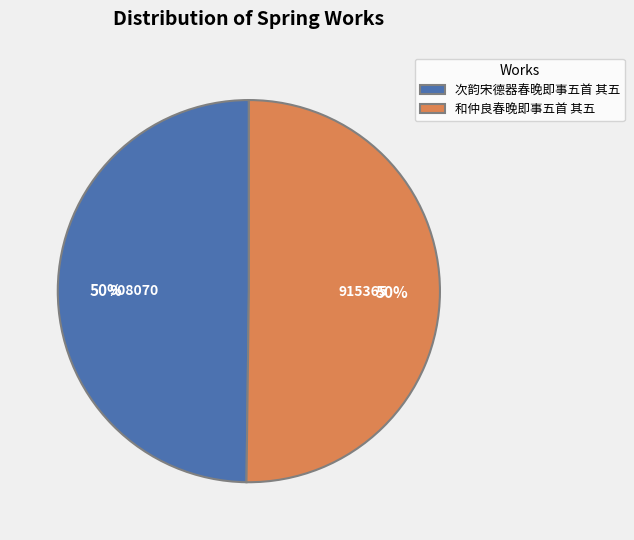

Do 和仲良春晚即事五首 其五 and 次韵宋德器春晚即事五首 其五 together represent more than half of the pie?

Yes